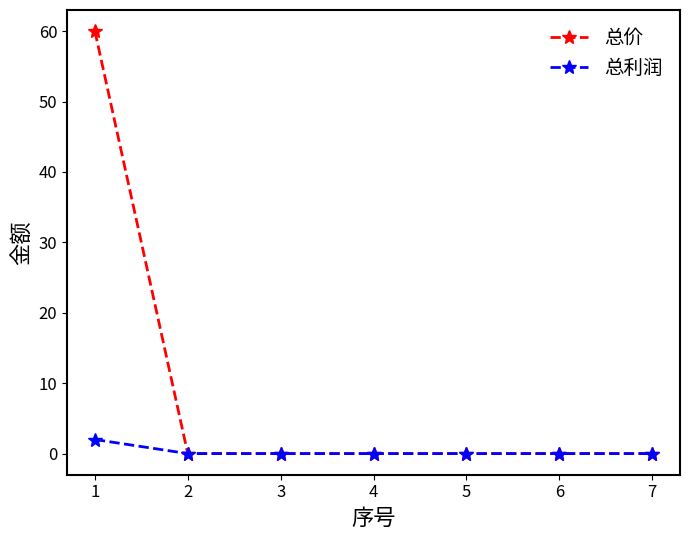

True or false: 总利润 has more than 2 points higher than both neighbors.

False